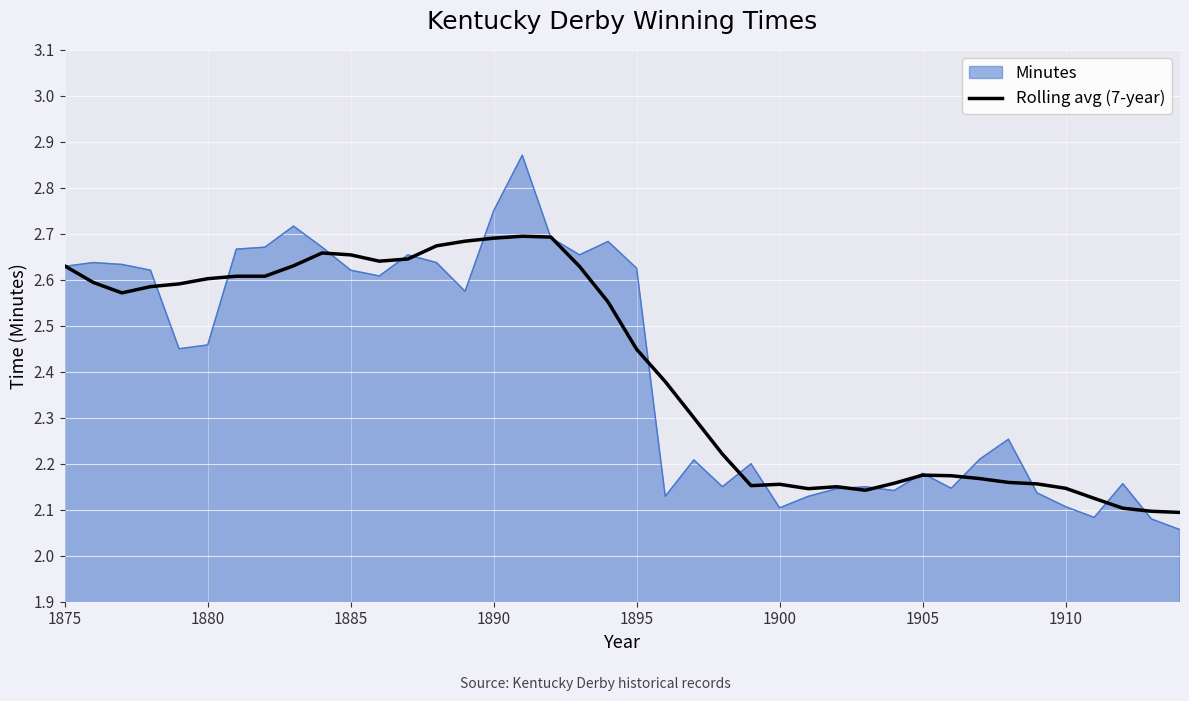

List the series in order of their peak value, highest first.

Minutes, Rolling avg (7-year)